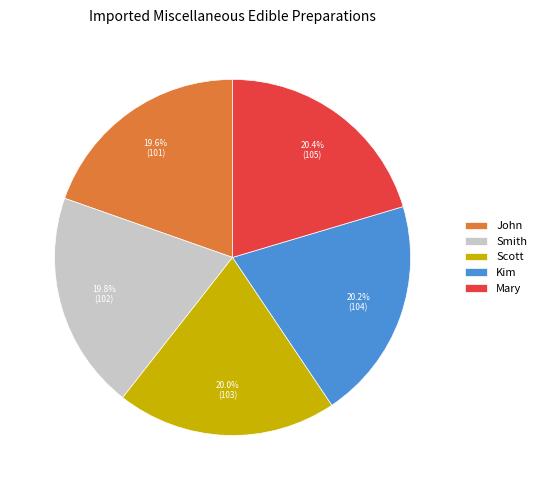

What portion of the pie excludes John?

80.4%